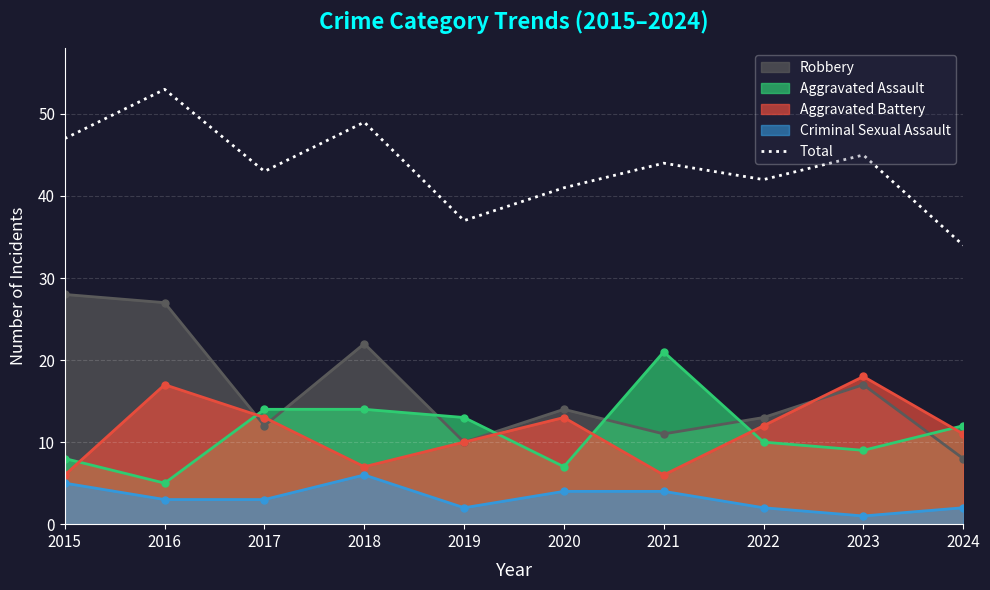

Which has a higher value, 2017 or 2018?

2018